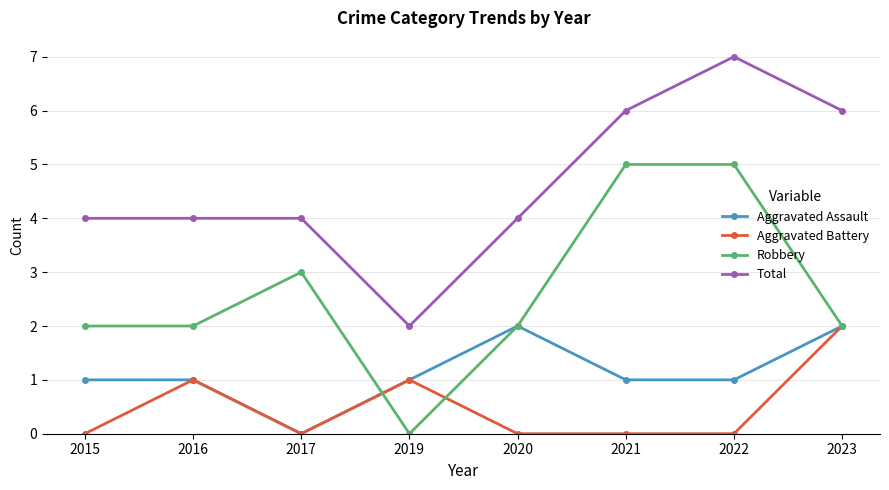

Which label corresponds to the largest value in the chart?

2022